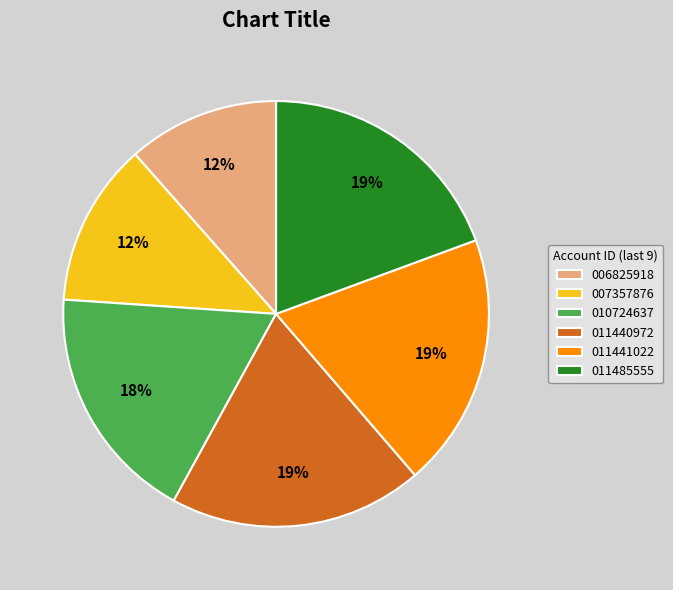

Which has a higher value, 011440972 or 007357876?

011440972